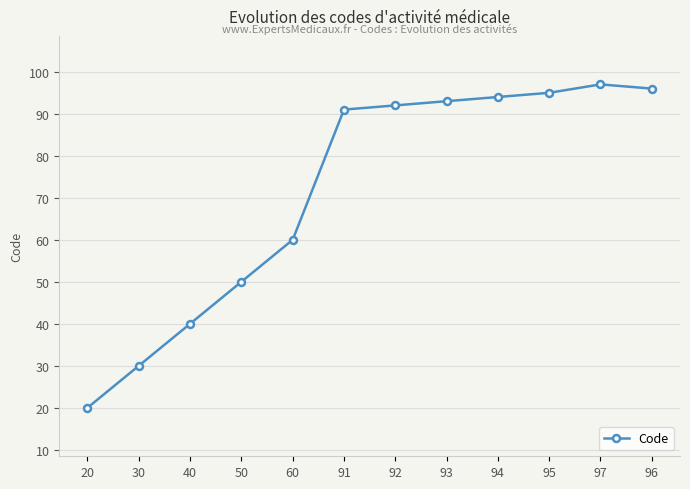

The value at 50 is 50. True or false?

True